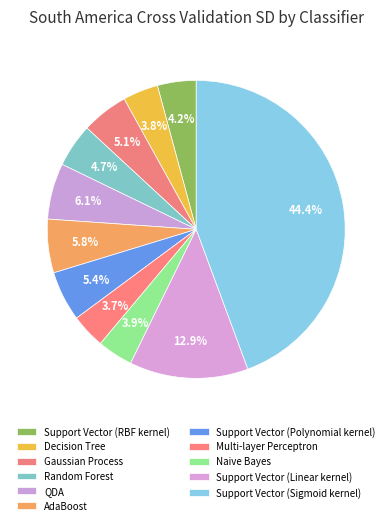

True or false: Random Forest accounts for 1% of the total.

False